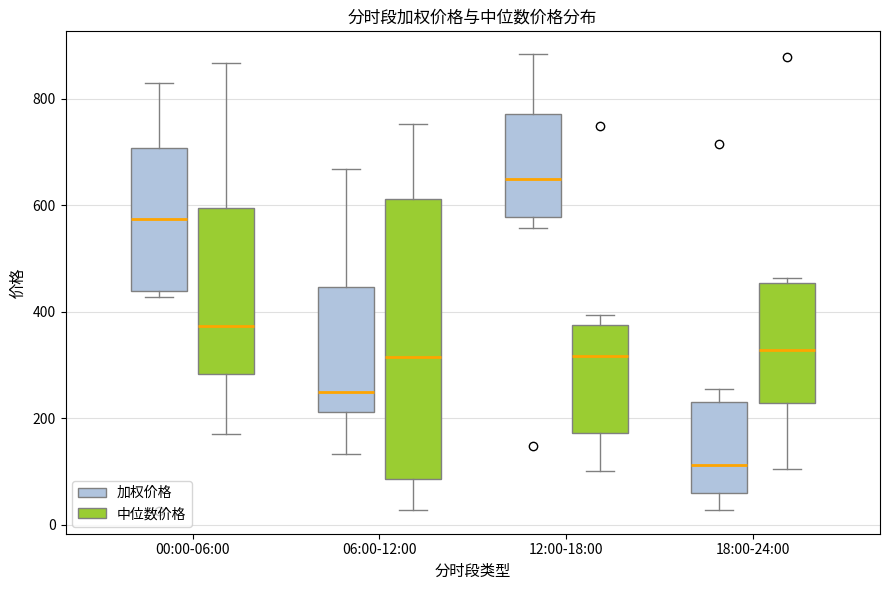

Which box has the highest median line?

12:00-18:00 (加权价格)